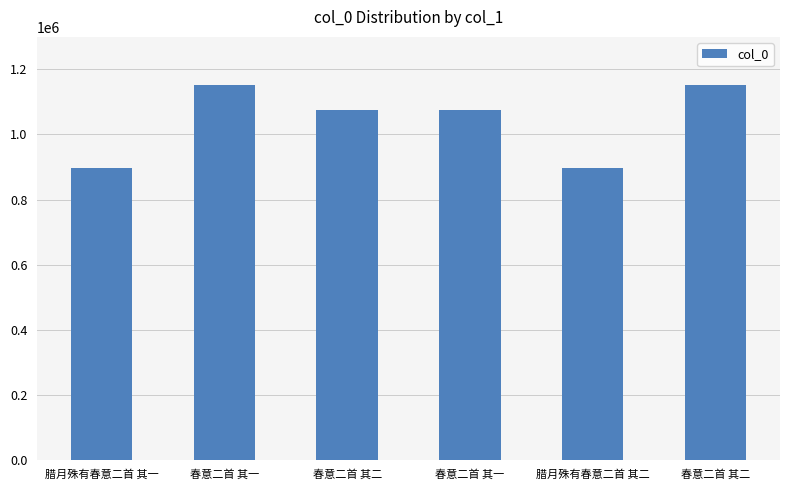

Are the bars horizontal?

No